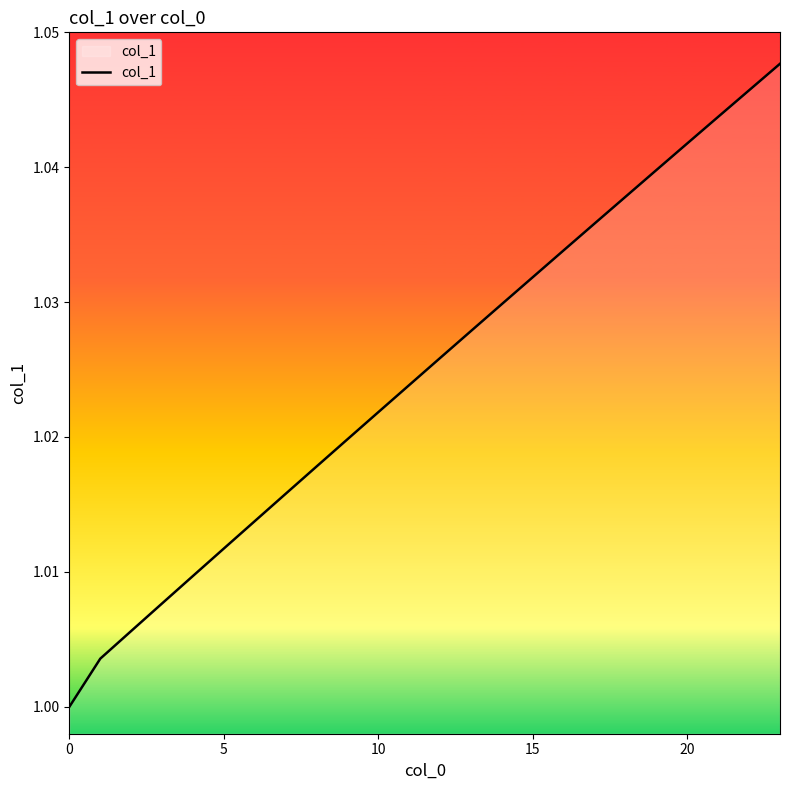

How many lines are shown in the chart?

1